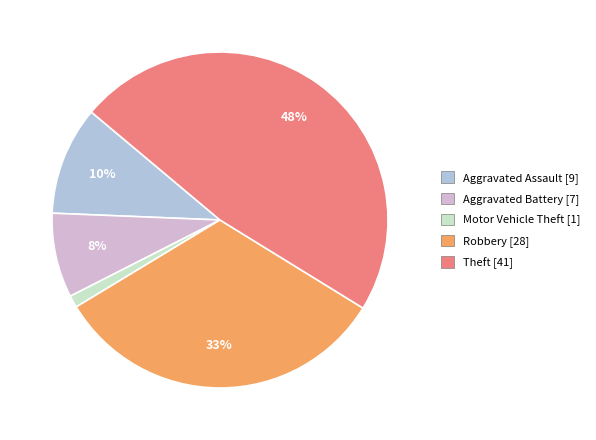

How many slices are in this pie chart?

5